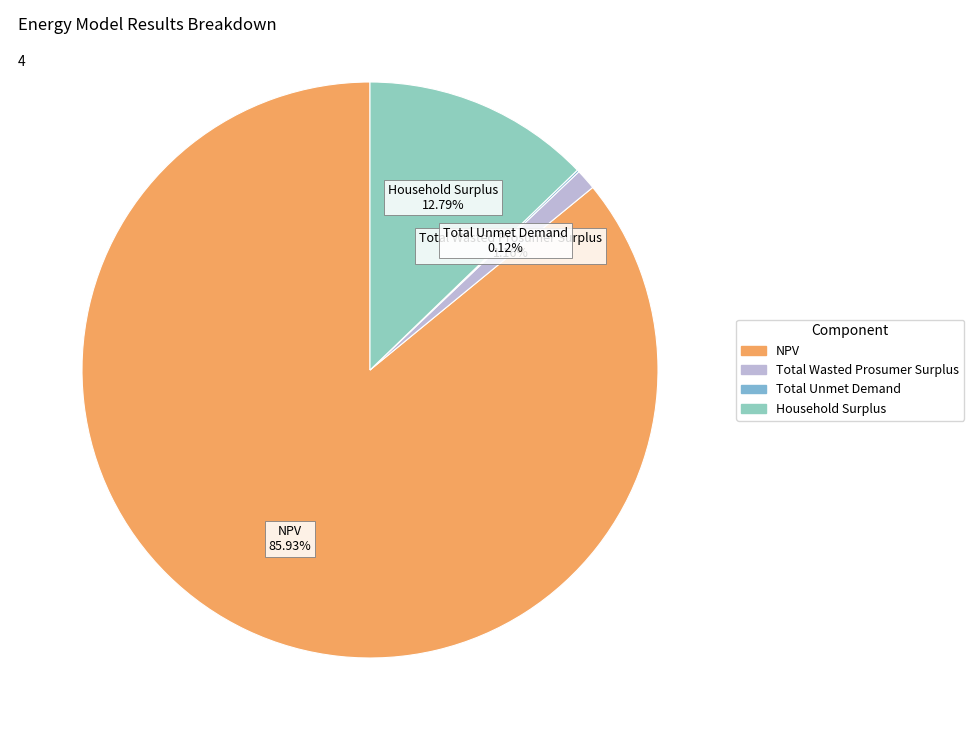

Combined, what portion of the pie is Household Surplus and NPV?

98.7%